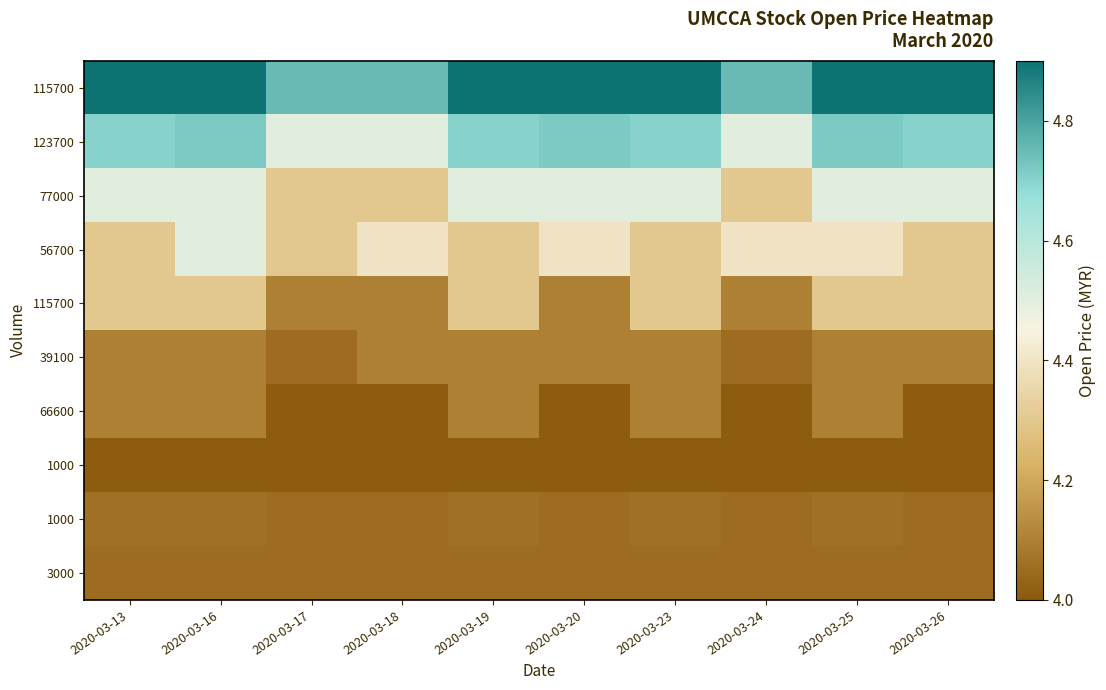

What is the greatest value displayed?

4.9